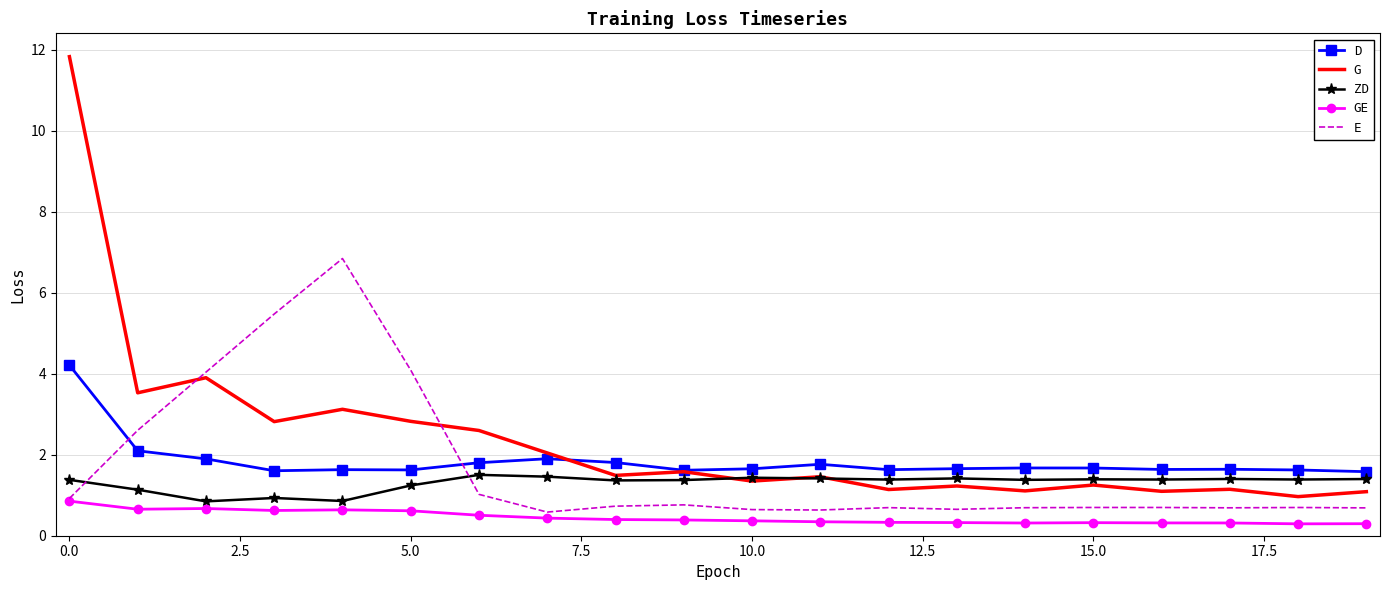

How many times do ZD and E cross each other?

2